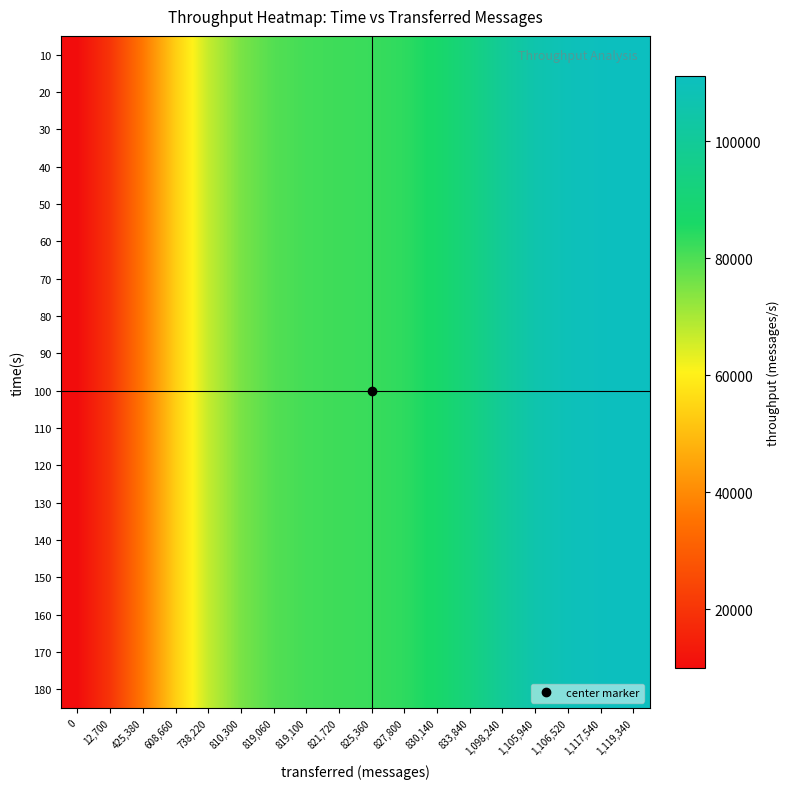

Reading left to right, list all the values displayed in this chart.

10: 0=9935.5	12,700=19766.7	425,380=36147.2	608,660=53400.9	738,220=66884.2	810,300=75234.3	819,060=79433.6	819,100=81165.2	821,720=81842.1	825,360=82368.7	827,800=83587.6	830,140=86736.4	833,840=92619.6	1,098,240=99930.4	1,105,940=105925.0	1,106,520=109275.5	1,117,540=110683.5	1,119,340=111169.6
20: 0=9935.5	12,700=19766.7	425,380=36147.2	608,660=53400.9	738,220=66884.2	810,300=75234.3	819,060=79433.6	819,100=81165.2	821,720=81842.1	825,360=82368.7	827,800=83587.6	830,140=86736.4	833,840=92619.6	1,098,240=99930.4	1,105,940=105925.0	1,106,520=109275.5	1,117,540=110683.5	1,119,340=111169.6
30: 0=9935.5	12,700=19766.7	425,380=36147.2	608,660=53400.9	738,220=66884.2	810,300=75234.3	819,060=79433.6	819,100=81165.2	821,720=81842.1	825,360=82368.7	827,800=83587.6	830,140=86736.4	833,840=92619.6	1,098,240=99930.4	1,105,940=105925.0	1,106,520=109275.5	1,117,540=110683.5	1,119,340=111169.6
40: 0=9935.5	12,700=19766.7	425,380=36147.2	608,660=53400.9	738,220=66884.2	810,300=75234.3	819,060=79433.6	819,100=81165.2	821,720=81842.1	825,360=82368.7	827,800=83587.6	830,140=86736.4	833,840=92619.6	1,098,240=99930.4	1,105,940=105925.0	1,106,520=109275.5	1,117,540=110683.5	1,119,340=111169.6
50: 0=9935.5	12,700=19766.7	425,380=36147.2	608,660=53400.9	738,220=66884.2	810,300=75234.3	819,060=79433.6	819,100=81165.2	821,720=81842.1	825,360=82368.7	827,800=83587.6	830,140=86736.4	833,840=92619.6	1,098,240=99930.4	1,105,940=105925.0	1,106,520=109275.5	1,117,540=110683.5	1,119,340=111169.6
60: 0=9935.5	12,700=19766.7	425,380=36147.2	608,660=53400.9	738,220=66884.2	810,300=75234.3	819,060=79433.6	819,100=81165.2	821,720=81842.1	825,360=82368.7	827,800=83587.6	830,140=86736.4	833,840=92619.6	1,098,240=99930.4	1,105,940=105925.0	1,106,520=109275.5	1,117,540=110683.5	1,119,340=111169.6
70: 0=9935.5	12,700=19766.7	425,380=36147.2	608,660=53400.9	738,220=66884.2	810,300=75234.3	819,060=79433.6	819,100=81165.2	821,720=81842.1	825,360=82368.7	827,800=83587.6	830,140=86736.4	833,840=92619.6	1,098,240=99930.4	1,105,940=105925.0	1,106,520=109275.5	1,117,540=110683.5	1,119,340=111169.6
80: 0=9935.5	12,700=19766.7	425,380=36147.2	608,660=53400.9	738,220=66884.2	810,300=75234.3	819,060=79433.6	819,100=81165.2	821,720=81842.1	825,360=82368.7	827,800=83587.6	830,140=86736.4	833,840=92619.6	1,098,240=99930.4	1,105,940=105925.0	1,106,520=109275.5	1,117,540=110683.5	1,119,340=111169.6
90: 0=9935.5	12,700=19766.7	425,380=36147.2	608,660=53400.9	738,220=66884.2	810,300=75234.3	819,060=79433.6	819,100=81165.2	821,720=81842.1	825,360=82368.7	827,800=83587.6	830,140=86736.4	833,840=92619.6	1,098,240=99930.4	1,105,940=105925.0	1,106,520=109275.5	1,117,540=110683.5	1,119,340=111169.6
100: 0=9935.5	12,700=19766.7	425,380=36147.2	608,660=53400.9	738,220=66884.2	810,300=75234.3	819,060=79433.6	819,100=81165.2	821,720=81842.1	825,360=82368.7	827,800=83587.6	830,140=86736.4	833,840=92619.6	1,098,240=99930.4	1,105,940=105925.0	1,106,520=109275.5	1,117,540=110683.5	1,119,340=111169.6
110: 0=9935.5	12,700=19766.7	425,380=36147.2	608,660=53400.9	738,220=66884.2	810,300=75234.3	819,060=79433.6	819,100=81165.2	821,720=81842.1	825,360=82368.7	827,800=83587.6	830,140=86736.4	833,840=92619.6	1,098,240=99930.4	1,105,940=105925.0	1,106,520=109275.5	1,117,540=110683.5	1,119,340=111169.6
120: 0=9935.5	12,700=19766.7	425,380=36147.2	608,660=53400.9	738,220=66884.2	810,300=75234.3	819,060=79433.6	819,100=81165.2	821,720=81842.1	825,360=82368.7	827,800=83587.6	830,140=86736.4	833,840=92619.6	1,098,240=99930.4	1,105,940=105925.0	1,106,520=109275.5	1,117,540=110683.5	1,119,340=111169.6
130: 0=9935.5	12,700=19766.7	425,380=36147.2	608,660=53400.9	738,220=66884.2	810,300=75234.3	819,060=79433.6	819,100=81165.2	821,720=81842.1	825,360=82368.7	827,800=83587.6	830,140=86736.4	833,840=92619.6	1,098,240=99930.4	1,105,940=105925.0	1,106,520=109275.5	1,117,540=110683.5	1,119,340=111169.6
140: 0=9935.5	12,700=19766.7	425,380=36147.2	608,660=53400.9	738,220=66884.2	810,300=75234.3	819,060=79433.6	819,100=81165.2	821,720=81842.1	825,360=82368.7	827,800=83587.6	830,140=86736.4	833,840=92619.6	1,098,240=99930.4	1,105,940=105925.0	1,106,520=109275.5	1,117,540=110683.5	1,119,340=111169.6
150: 0=9935.5	12,700=19766.7	425,380=36147.2	608,660=53400.9	738,220=66884.2	810,300=75234.3	819,060=79433.6	819,100=81165.2	821,720=81842.1	825,360=82368.7	827,800=83587.6	830,140=86736.4	833,840=92619.6	1,098,240=99930.4	1,105,940=105925.0	1,106,520=109275.5	1,117,540=110683.5	1,119,340=111169.6
160: 0=9935.5	12,700=19766.7	425,380=36147.2	608,660=53400.9	738,220=66884.2	810,300=75234.3	819,060=79433.6	819,100=81165.2	821,720=81842.1	825,360=82368.7	827,800=83587.6	830,140=86736.4	833,840=92619.6	1,098,240=99930.4	1,105,940=105925.0	1,106,520=109275.5	1,117,540=110683.5	1,119,340=111169.6
170: 0=9935.5	12,700=19766.7	425,380=36147.2	608,660=53400.9	738,220=66884.2	810,300=75234.3	819,060=79433.6	819,100=81165.2	821,720=81842.1	825,360=82368.7	827,800=83587.6	830,140=86736.4	833,840=92619.6	1,098,240=99930.4	1,105,940=105925.0	1,106,520=109275.5	1,117,540=110683.5	1,119,340=111169.6
180: 0=9935.5	12,700=19766.7	425,380=36147.2	608,660=53400.9	738,220=66884.2	810,300=75234.3	819,060=79433.6	819,100=81165.2	821,720=81842.1	825,360=82368.7	827,800=83587.6	830,140=86736.4	833,840=92619.6	1,098,240=99930.4	1,105,940=105925.0	1,106,520=109275.5	1,117,540=110683.5	1,119,340=111169.6